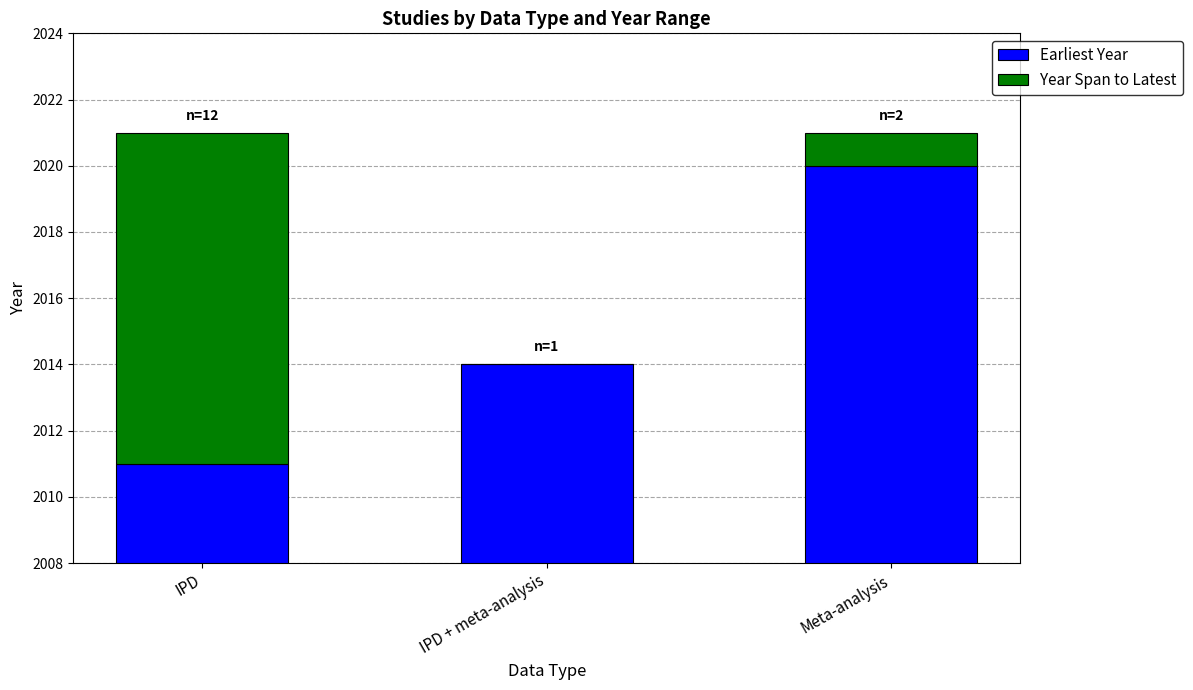

How many bars are there in total?

6